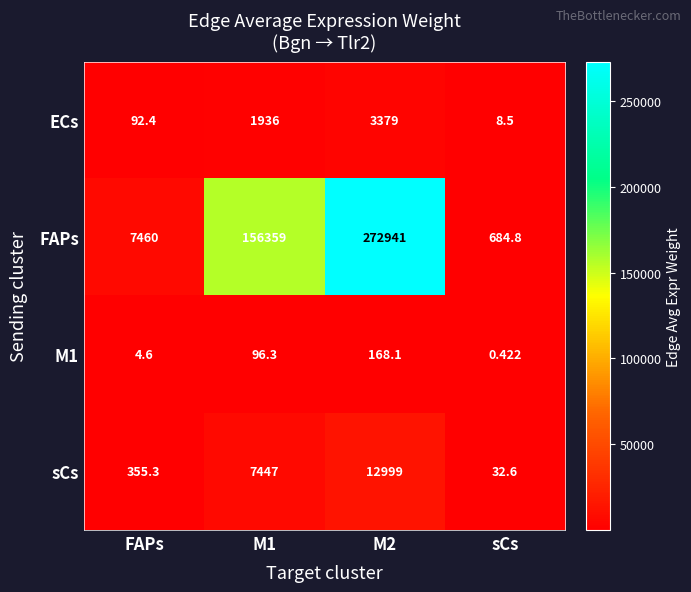

Is the value of FAPs at FAPs greater than the value of sCs at sCs?

Yes